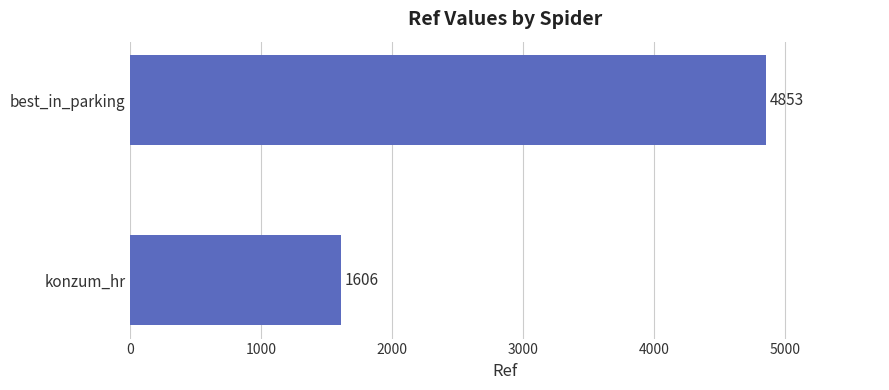

Between konzum_hr and best_in_parking, which is larger?

best_in_parking